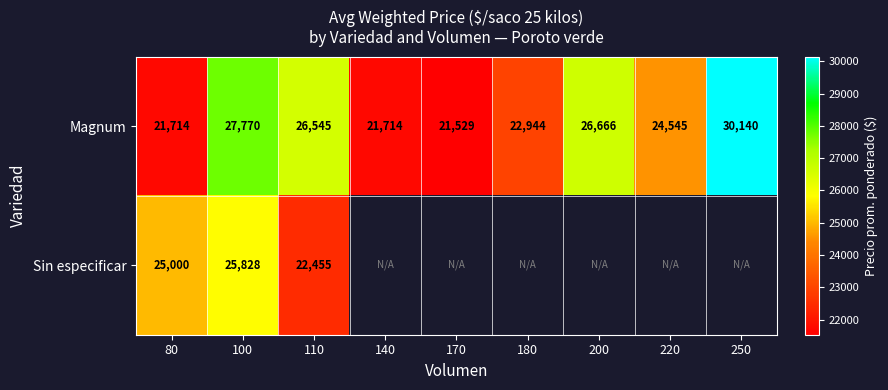

Which category has the highest value in the Magnum series?

250